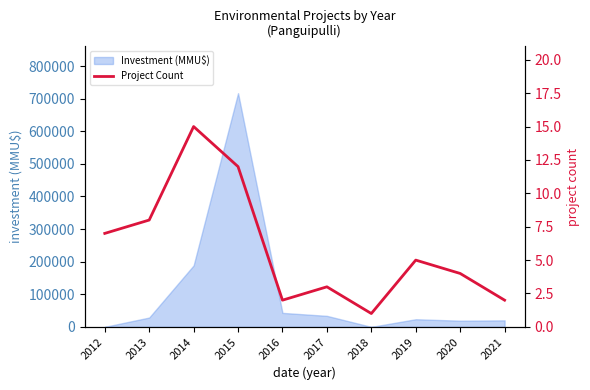

List the labels in order of value, largest first.

2014, 2015, 2013, 2012, 2019, 2020, 2017, 2016, 2021, 2018